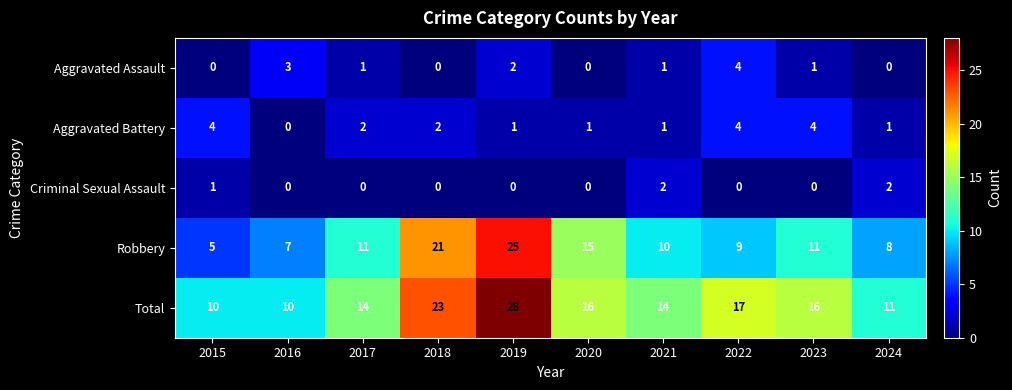

At 2019, list the series in order from smallest to largest.

Criminal Sexual Assault, Aggravated Battery, Aggravated Assault, Robbery, Total